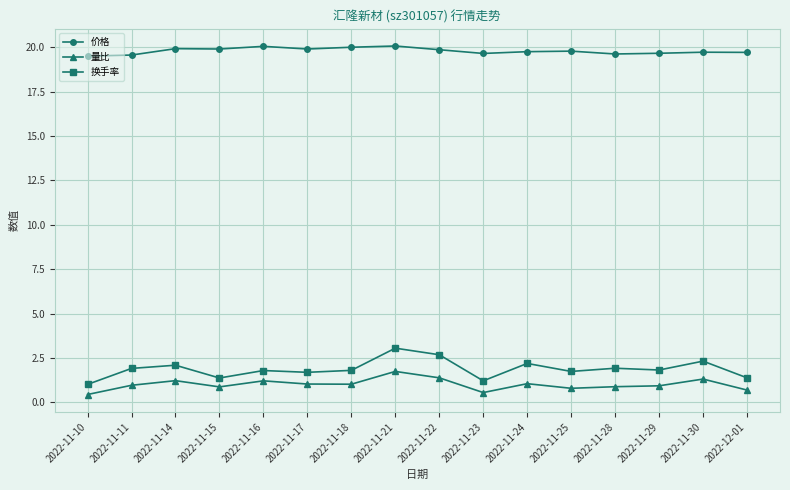

What is the label of the 6th point from the right?

2022-11-24